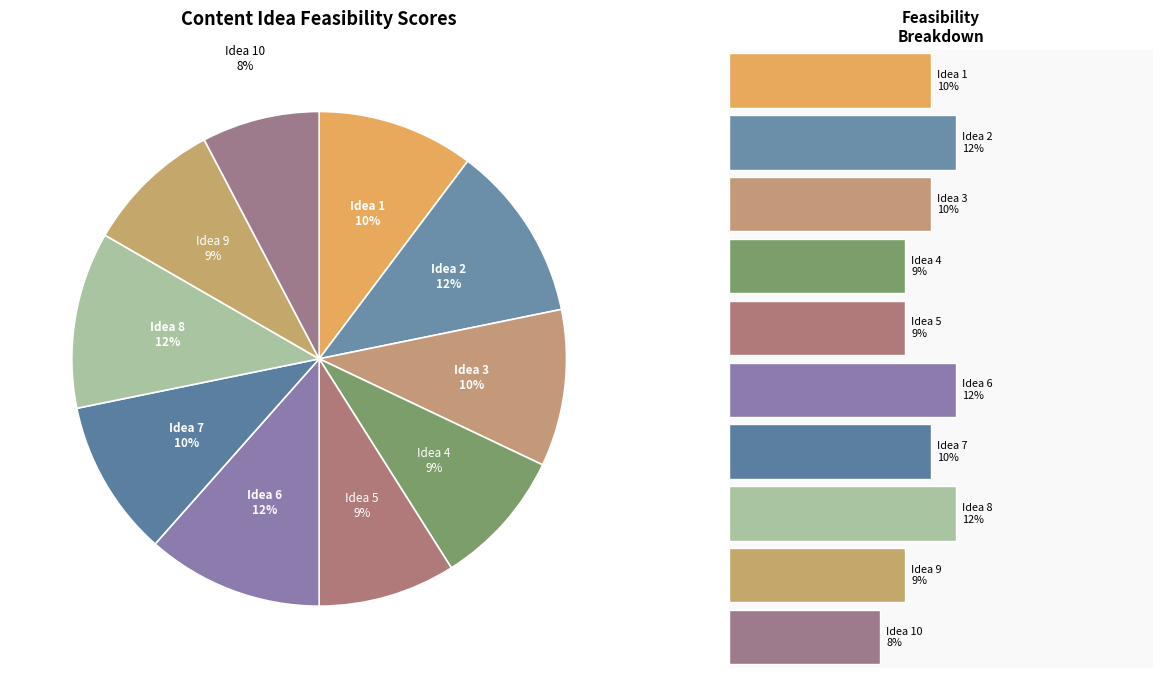

Is it true that Idea 3 is 10% of the pie?

True